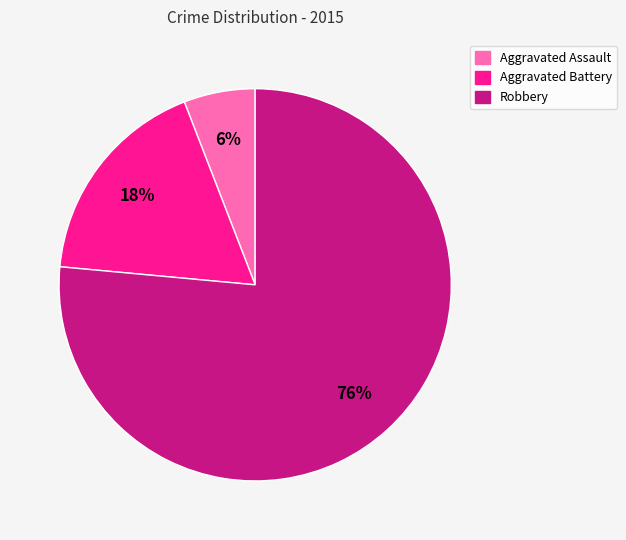

What percentage is the Aggravated Assault slice, to the nearest percent?

6%